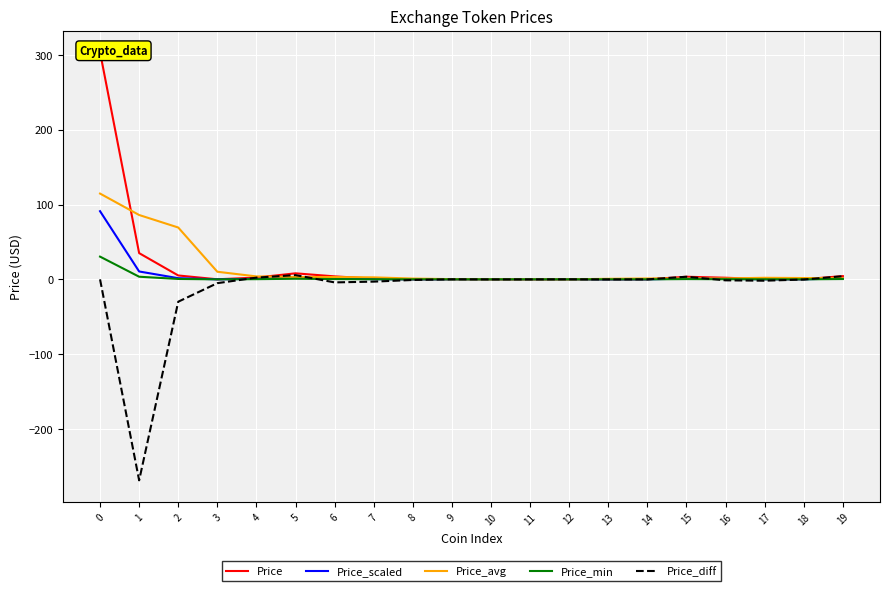

What is the difference between the second highest and second lowest values in the Price_scaled series?

10.5